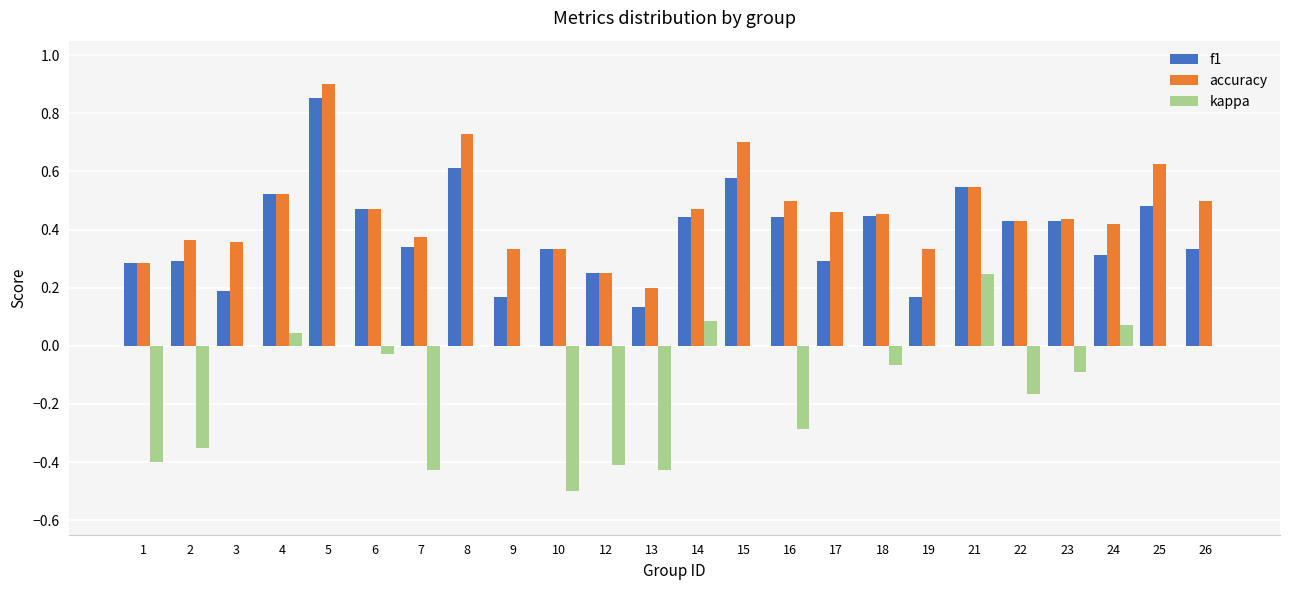

At which category is the sum across all series the highest?

5